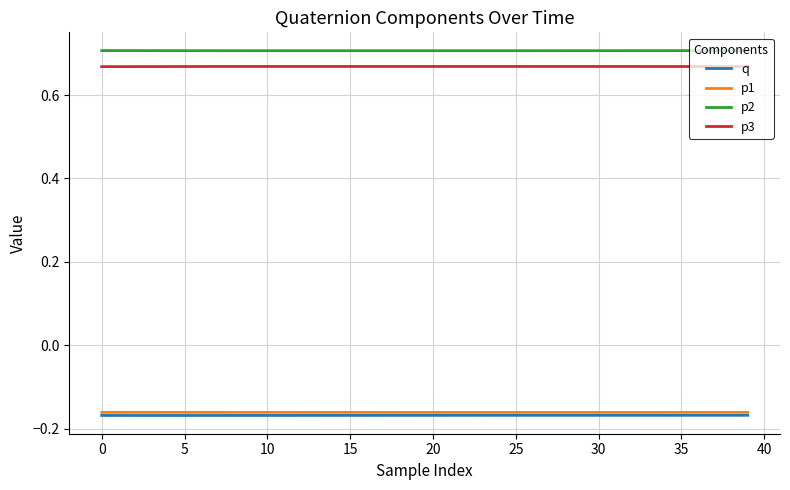

True or false: p1 and p2 intersect in this chart.

False